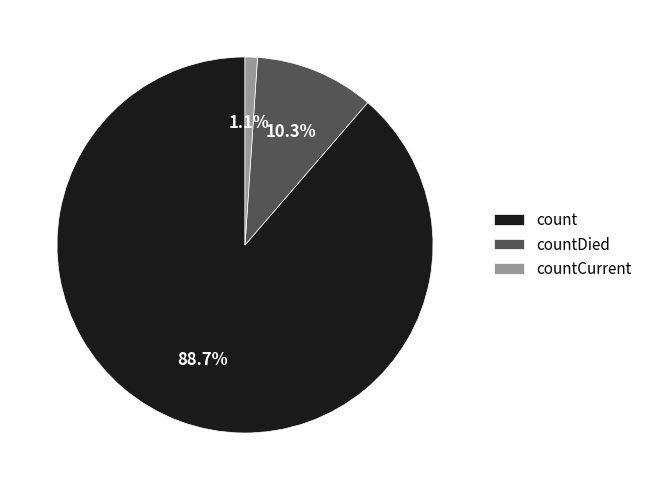

Is it true that count is 98% of the pie?

False